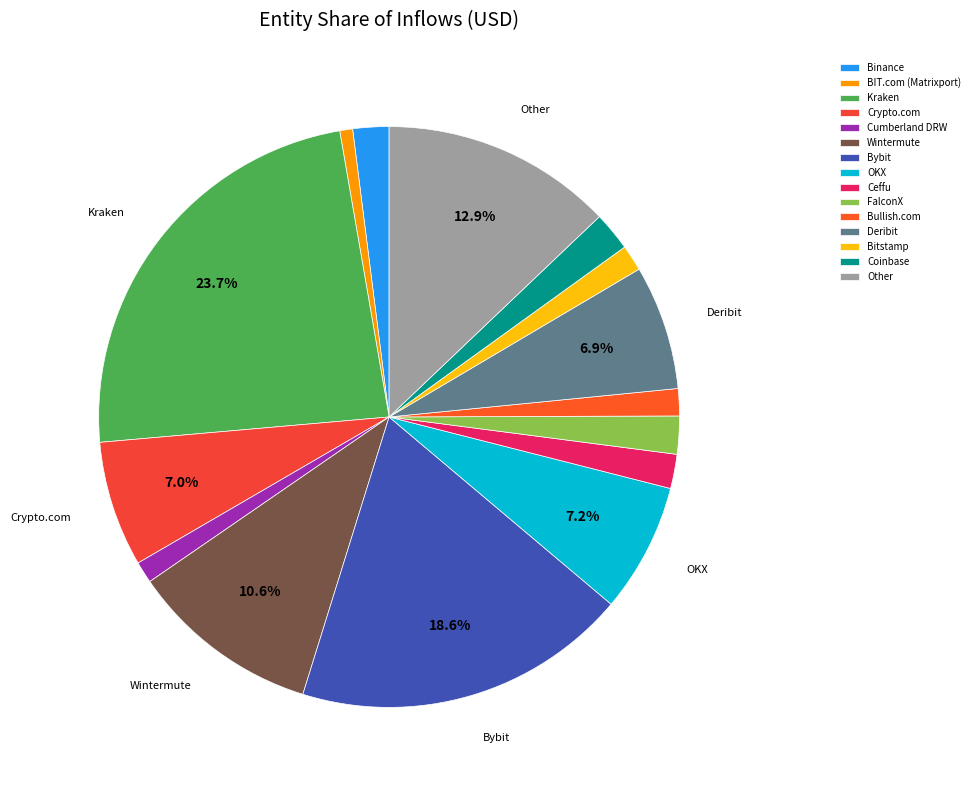

To the nearest percent, what portion does Bybit represent?

19%